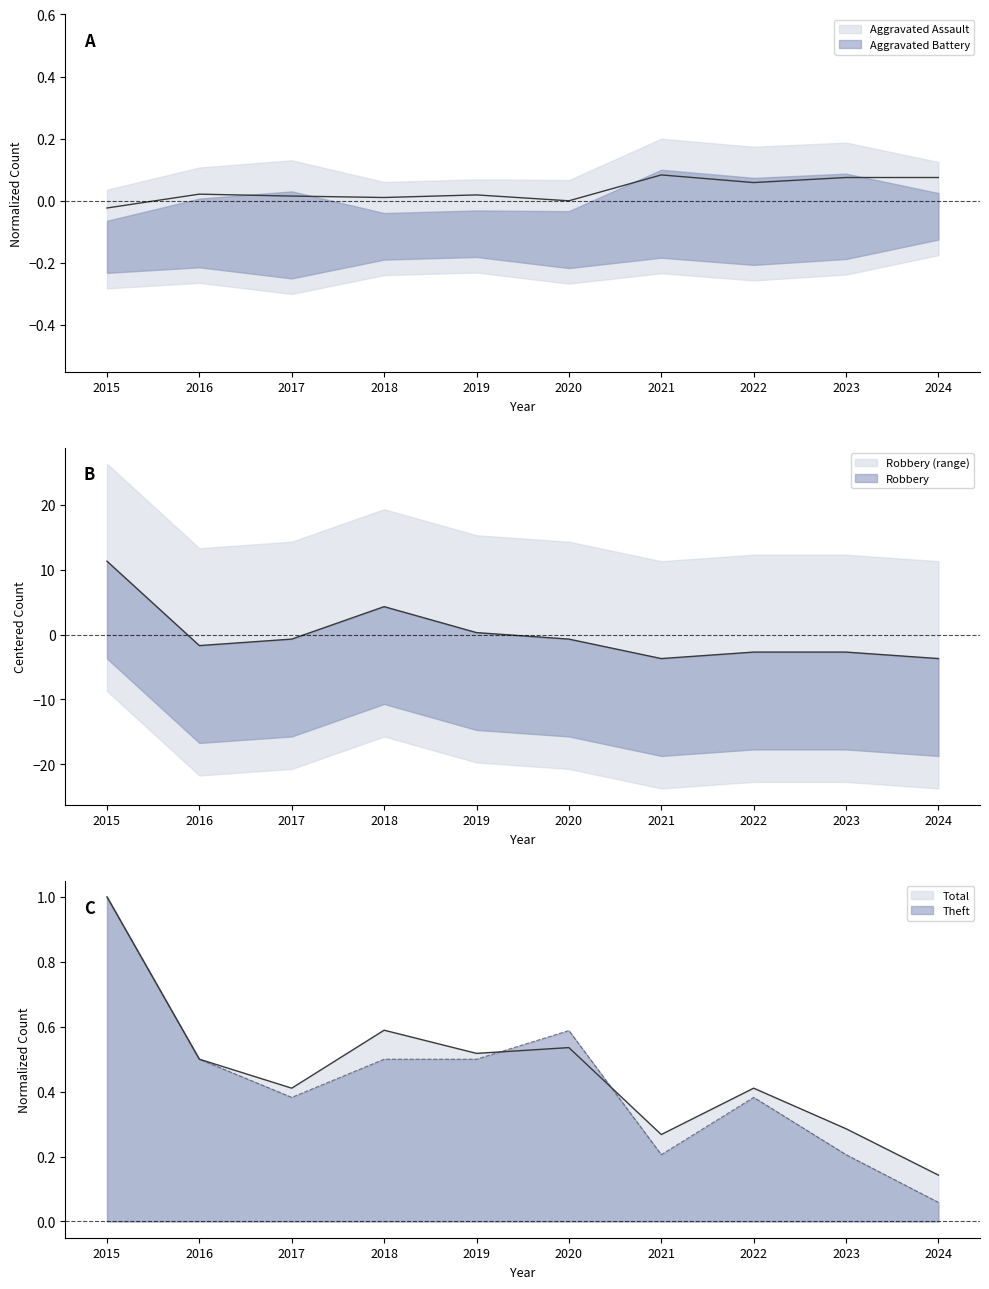

At how many categories does at least one series exceed 4?

2